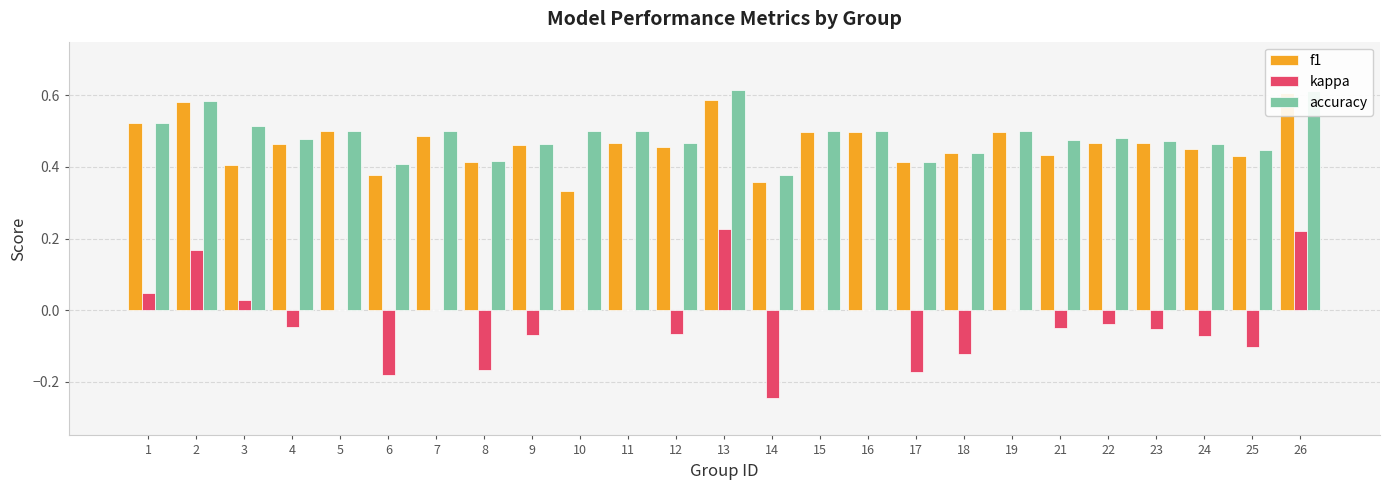

Is the value of accuracy at 18 greater than the value of kappa at 19?

Yes